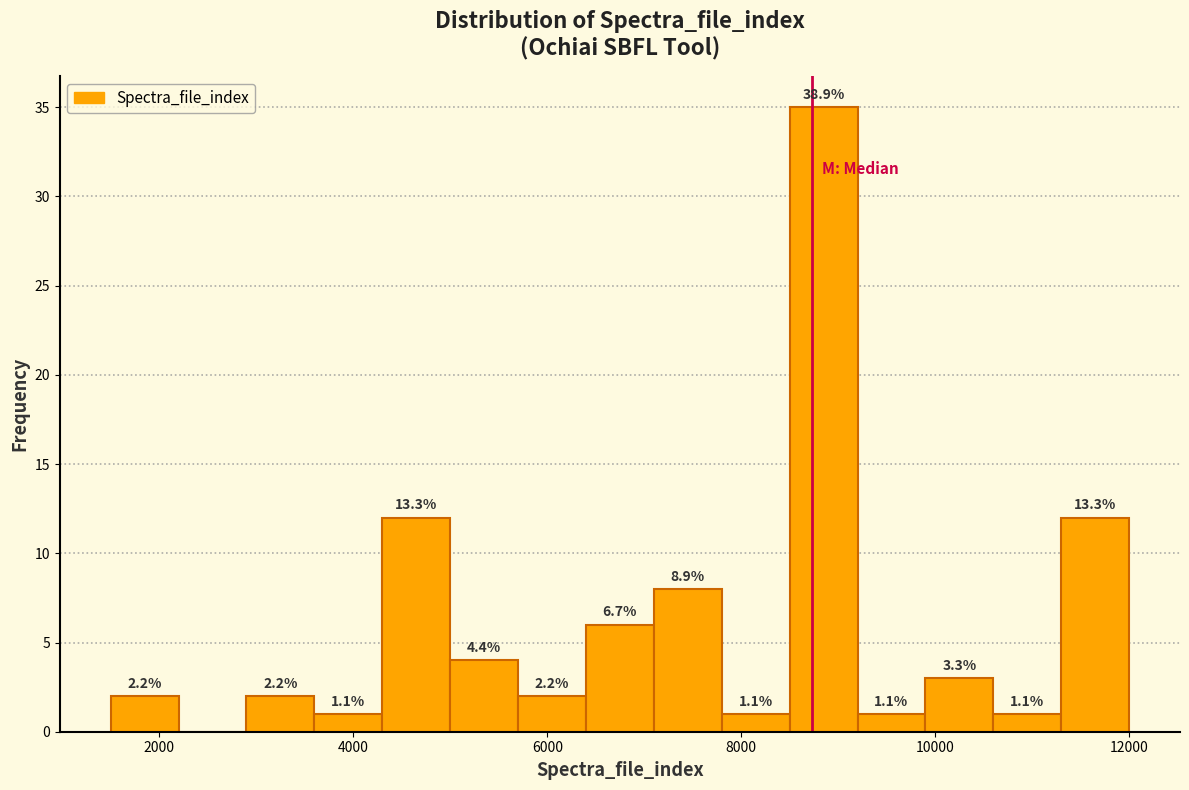

Read against the x-axis, roughly where is the centre of the tallest bar?

8800